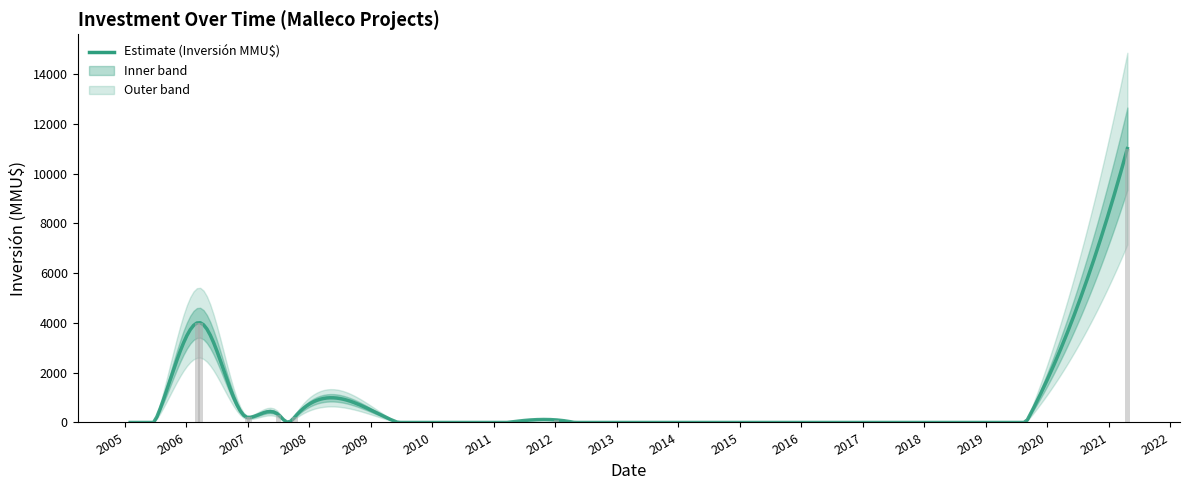

What is the difference between the values at 27/03/2006 and 12/01/2007?

3800